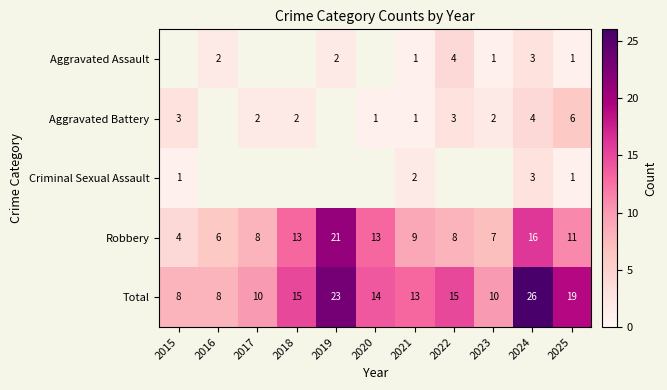

Which series has the largest total across all categories?

Total